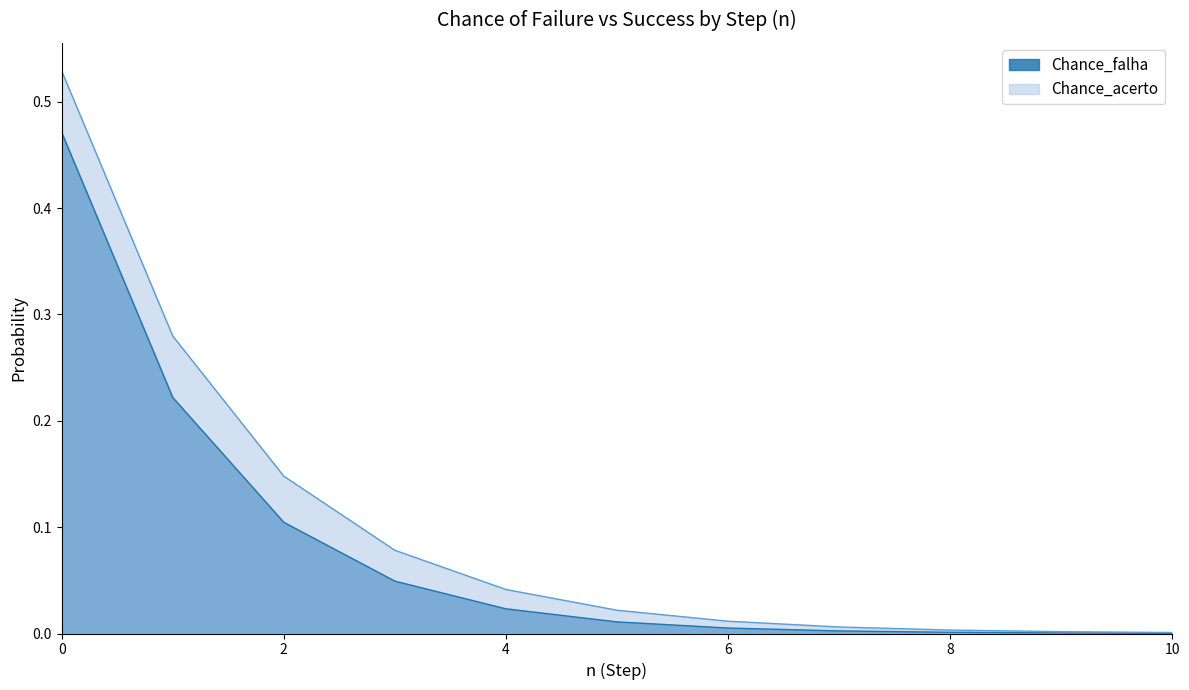

Reading left to right, transcribe all the data shown in this chart.

Chance_falha: 0.5	0.2	0.1	0.0	0.0	0.0	0.0	0.0	0.0	0.0	0.0
Chance_acerto: 0.5	0.3	0.1	0.1	0.0	0.0	0.0	0.0	0.0	0.0	0.0